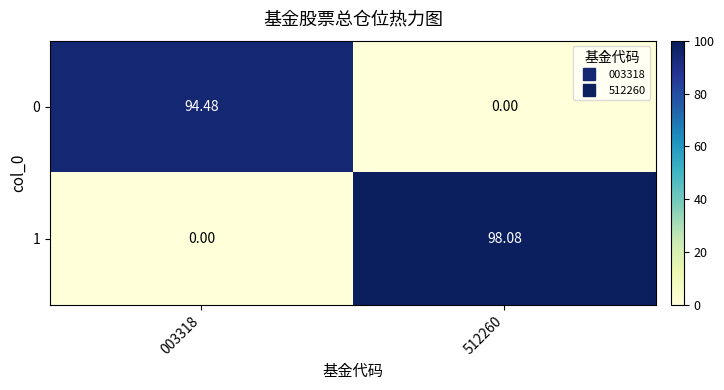

Which series has the widest spread of values?

1